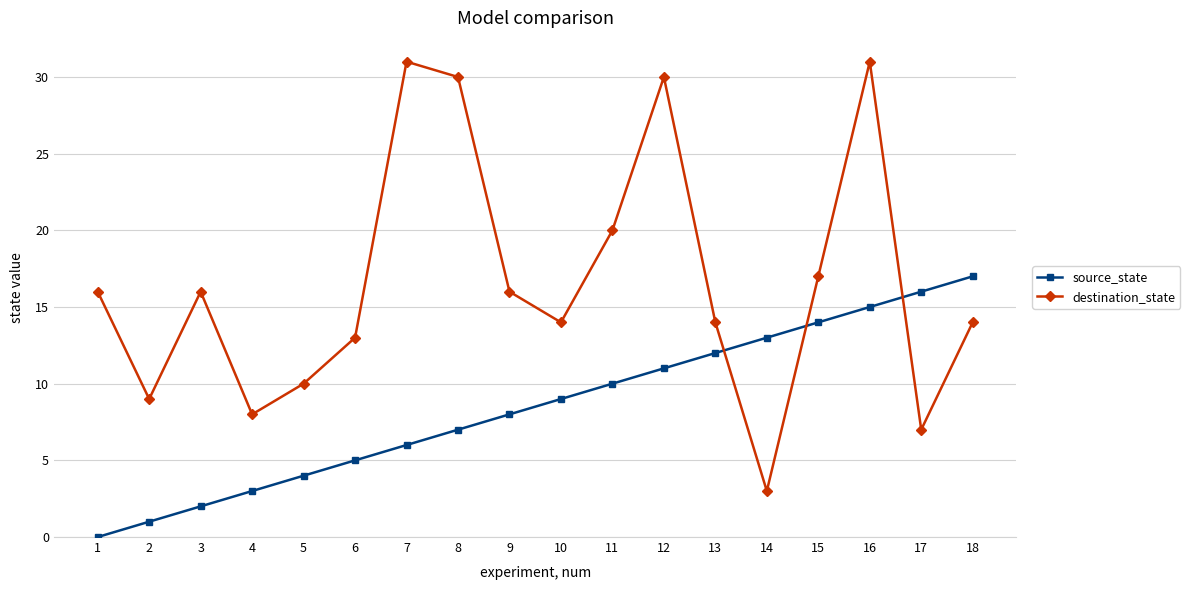

How many intersections are there between source_state and destination_state?

3